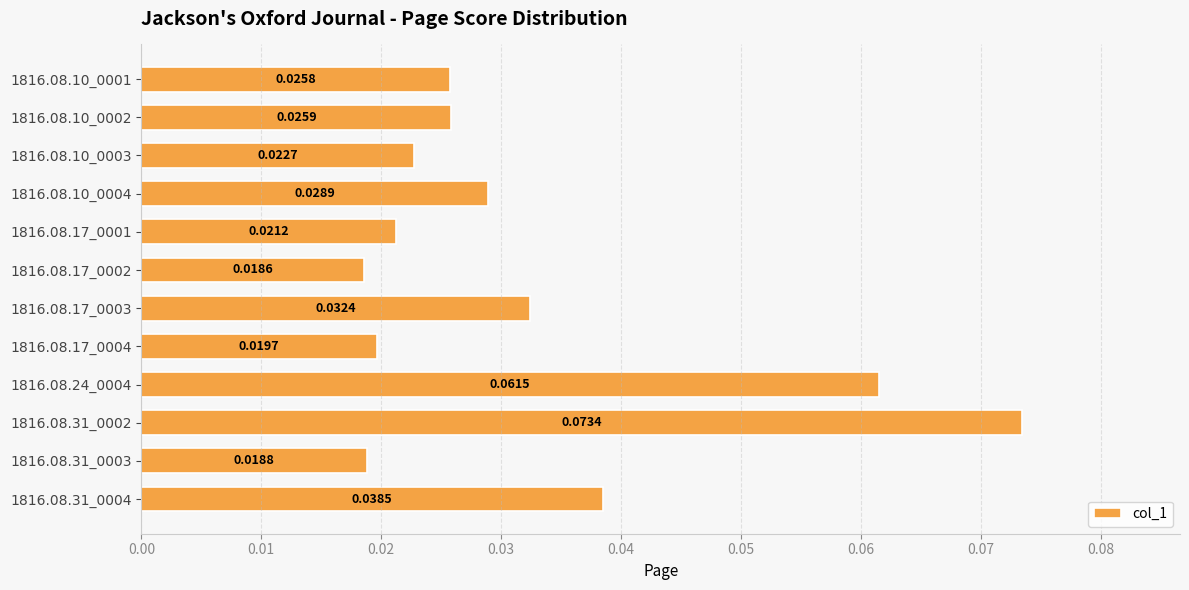

List the labels in order of value, largest first.

1816.08.31_0002, 1816.08.24_0004, 1816.08.31_0004, 1816.08.17_0003, 1816.08.10_0004, 1816.08.10_0002, 1816.08.10_0001, 1816.08.10_0003, 1816.08.17_0001, 1816.08.17_0004, 1816.08.31_0003, 1816.08.17_0002